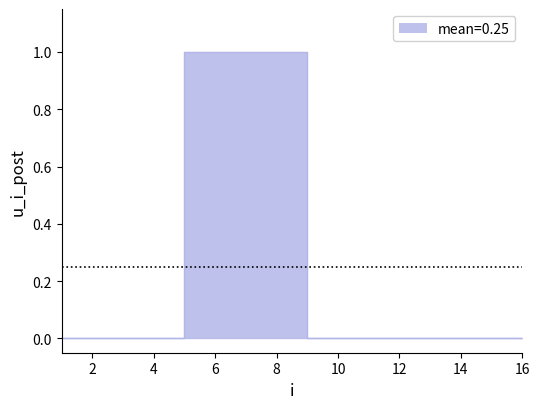

What is the difference between the maximum and second lowest values?

1